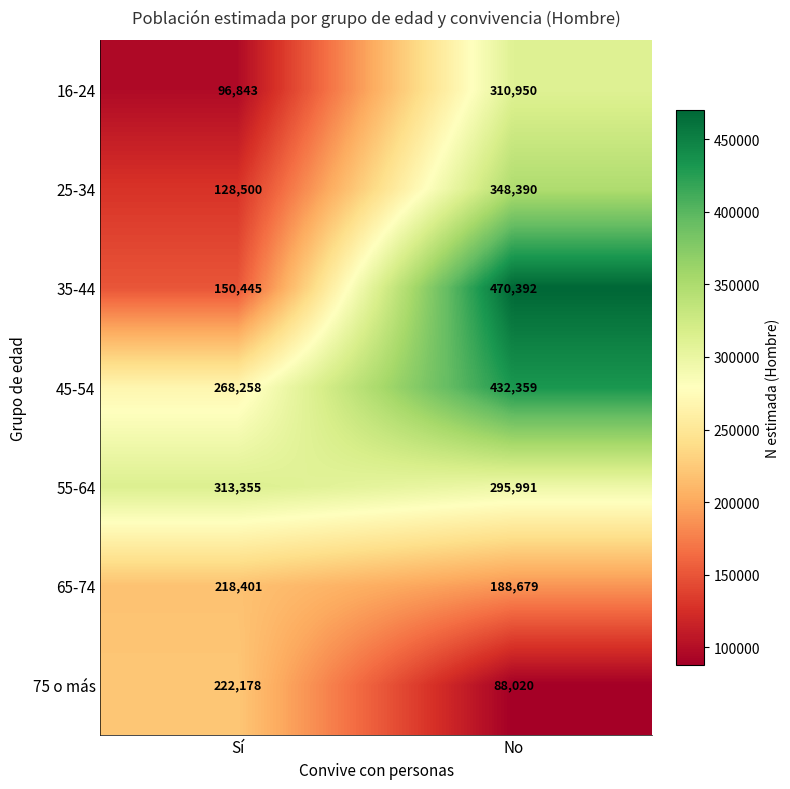

What value does the 65-74 series have at Sí, to the nearest 100?

218400